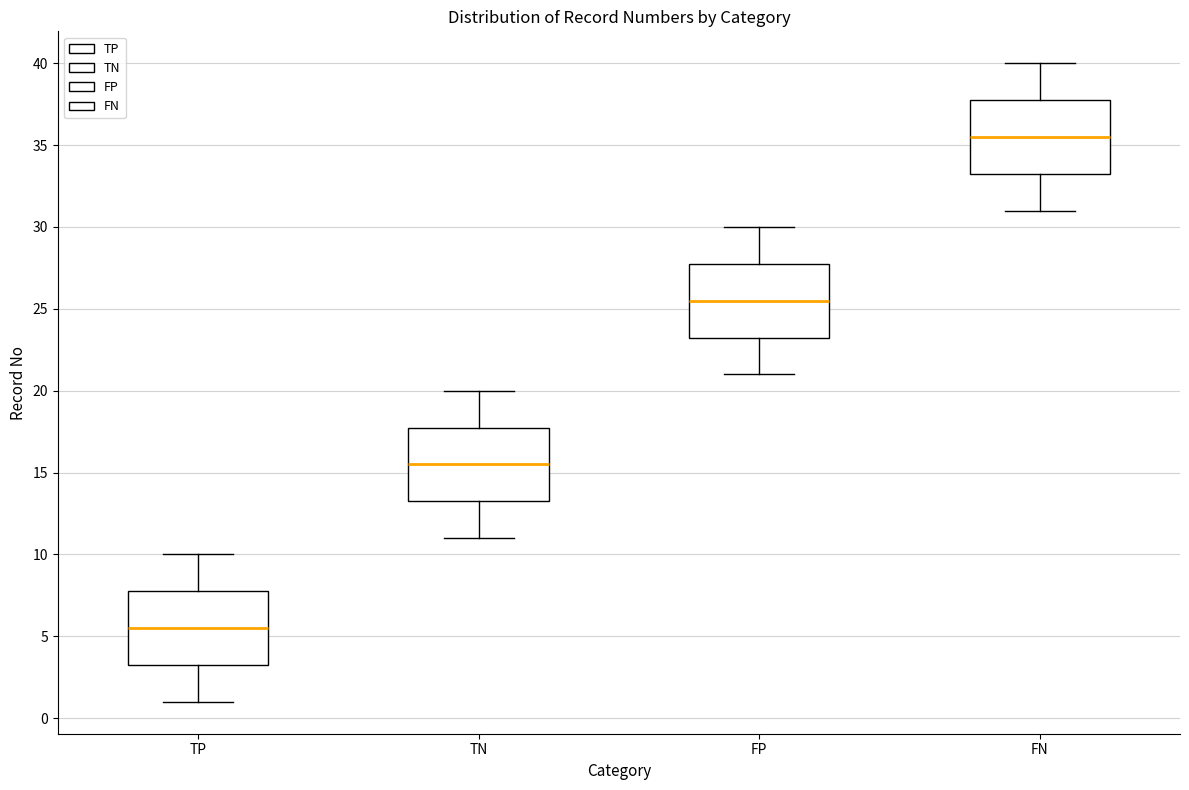

Which box has the highest median line?

FN